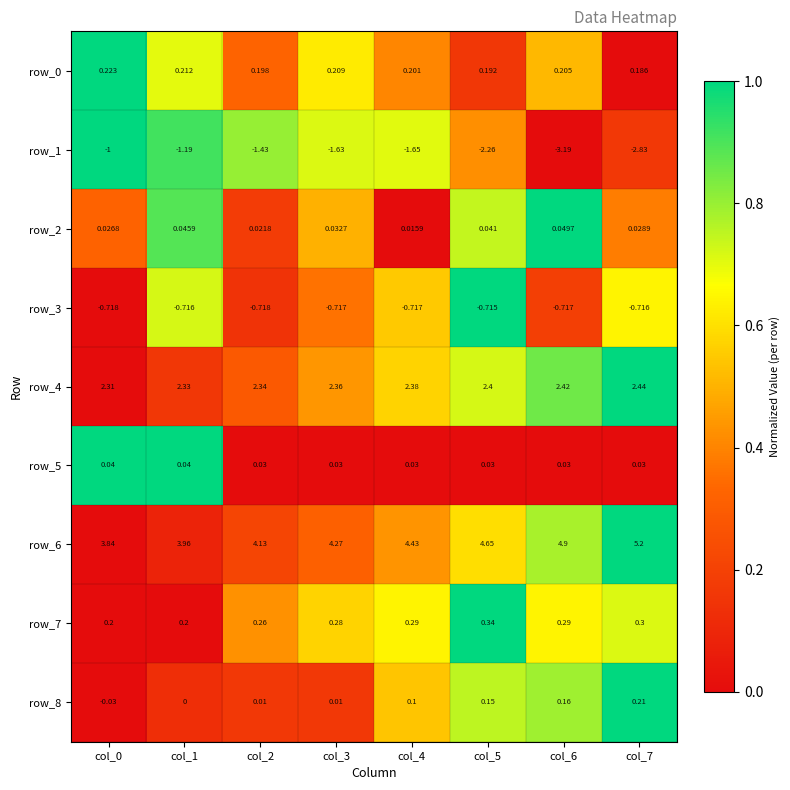

At which label does row_1 reach its minimum?

col_6